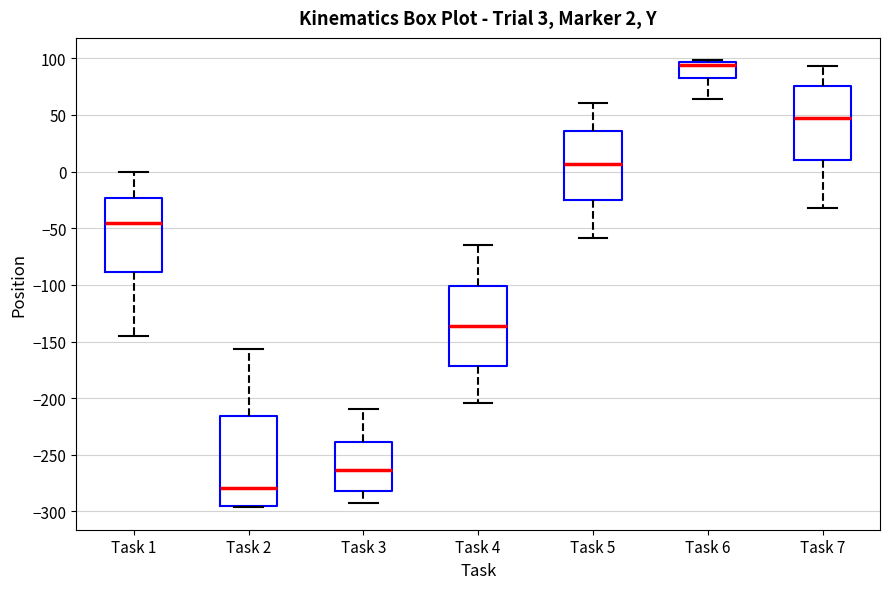

Which box is the tallest, from its lower edge to its upper edge?

Task 2